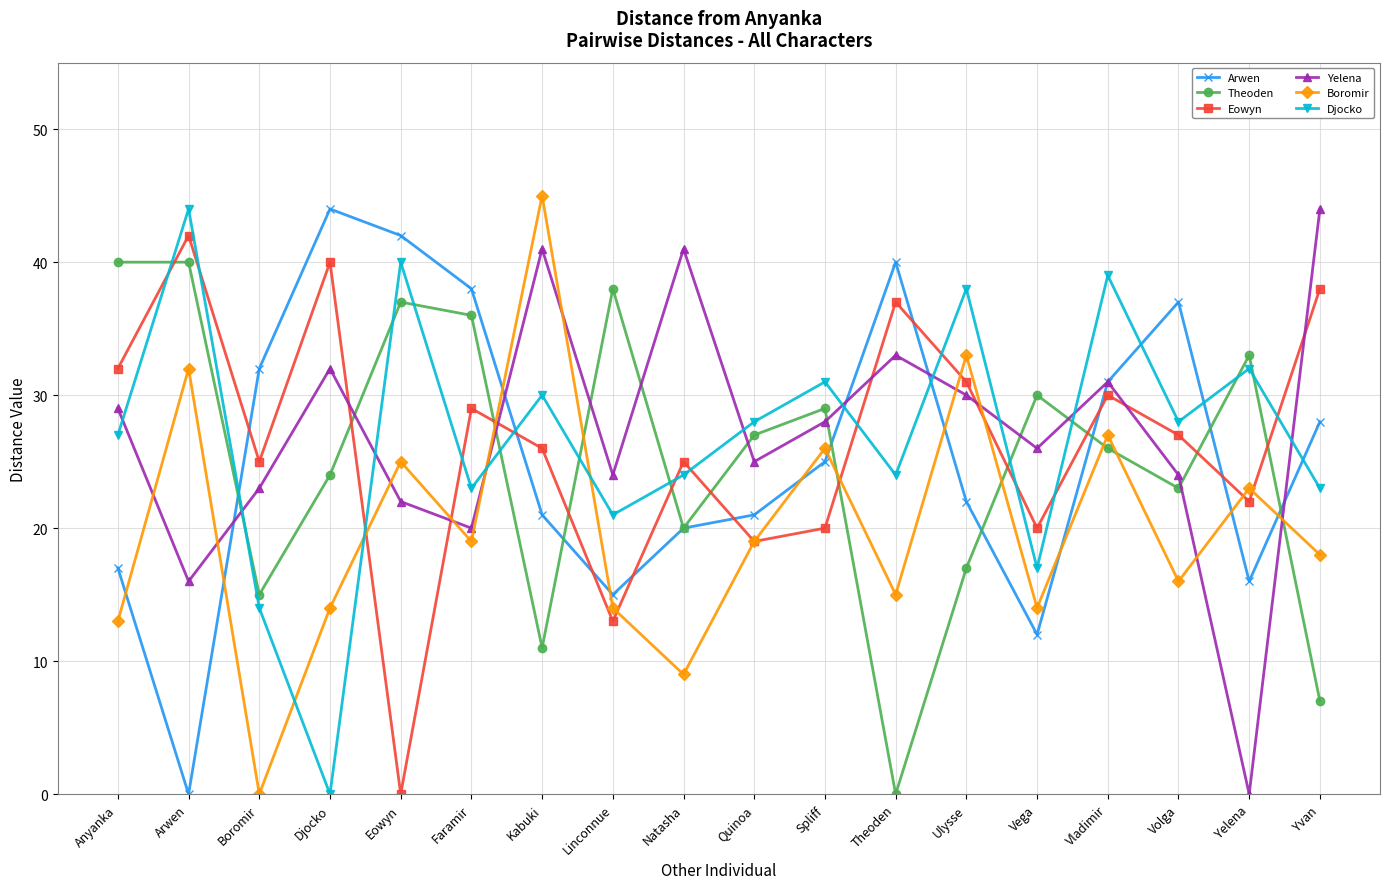

Reading left to right, extract all data points from this chart.

Arwen: Anyanka=17	Arwen=0	Boromir=32	Djocko=44	Eowyn=42	Faramir=38	Kabuki=21	Linconnue=15	Natasha=20	Quinoa=21	Spliff=25	Theoden=40	Ulysse=22	Vega=12	Vladimir=31	Volga=37	Yelena=16	Yvan=28
Theoden: Anyanka=40	Arwen=40	Boromir=15	Djocko=24	Eowyn=37	Faramir=36	Kabuki=11	Linconnue=38	Natasha=20	Quinoa=27	Spliff=29	Theoden=0	Ulysse=17	Vega=30	Vladimir=26	Volga=23	Yelena=33	Yvan=7
Eowyn: Anyanka=32	Arwen=42	Boromir=25	Djocko=40	Eowyn=0	Faramir=29	Kabuki=26	Linconnue=13	Natasha=25	Quinoa=19	Spliff=20	Theoden=37	Ulysse=31	Vega=20	Vladimir=30	Volga=27	Yelena=22	Yvan=38
Yelena: Anyanka=29	Arwen=16	Boromir=23	Djocko=32	Eowyn=22	Faramir=20	Kabuki=41	Linconnue=24	Natasha=41	Quinoa=25	Spliff=28	Theoden=33	Ulysse=30	Vega=26	Vladimir=31	Volga=24	Yelena=0	Yvan=44
Boromir: Anyanka=13	Arwen=32	Boromir=0	Djocko=14	Eowyn=25	Faramir=19	Kabuki=45	Linconnue=14	Natasha=9	Quinoa=19	Spliff=26	Theoden=15	Ulysse=33	Vega=14	Vladimir=27	Volga=16	Yelena=23	Yvan=18
Djocko: Anyanka=27	Arwen=44	Boromir=14	Djocko=0	Eowyn=40	Faramir=23	Kabuki=30	Linconnue=21	Natasha=24	Quinoa=28	Spliff=31	Theoden=24	Ulysse=38	Vega=17	Vladimir=39	Volga=28	Yelena=32	Yvan=23